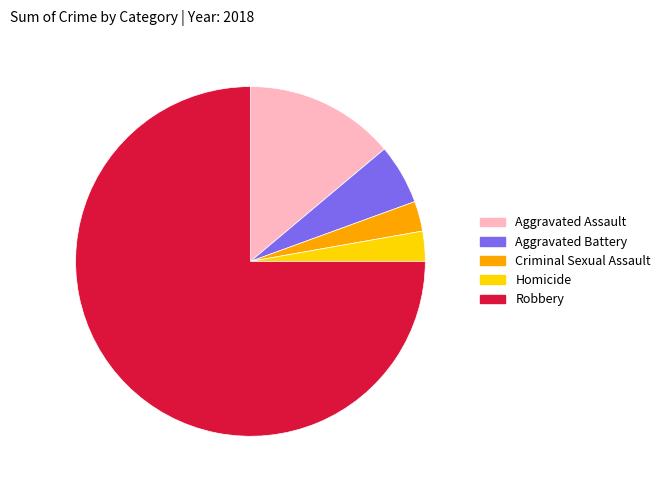

Count the number of slices in the pie.

5